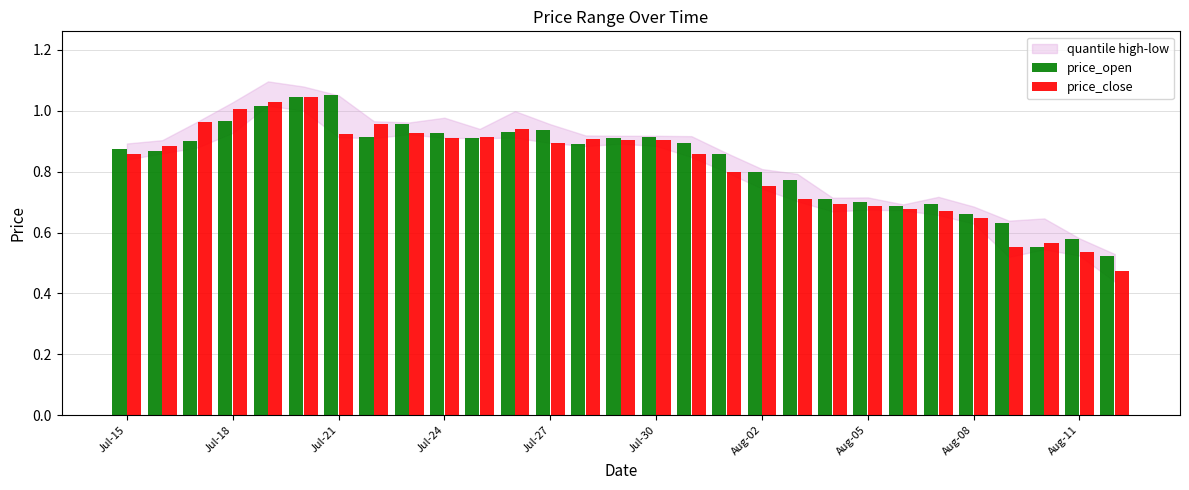

Which series has the largest range (max minus min)?

price_close